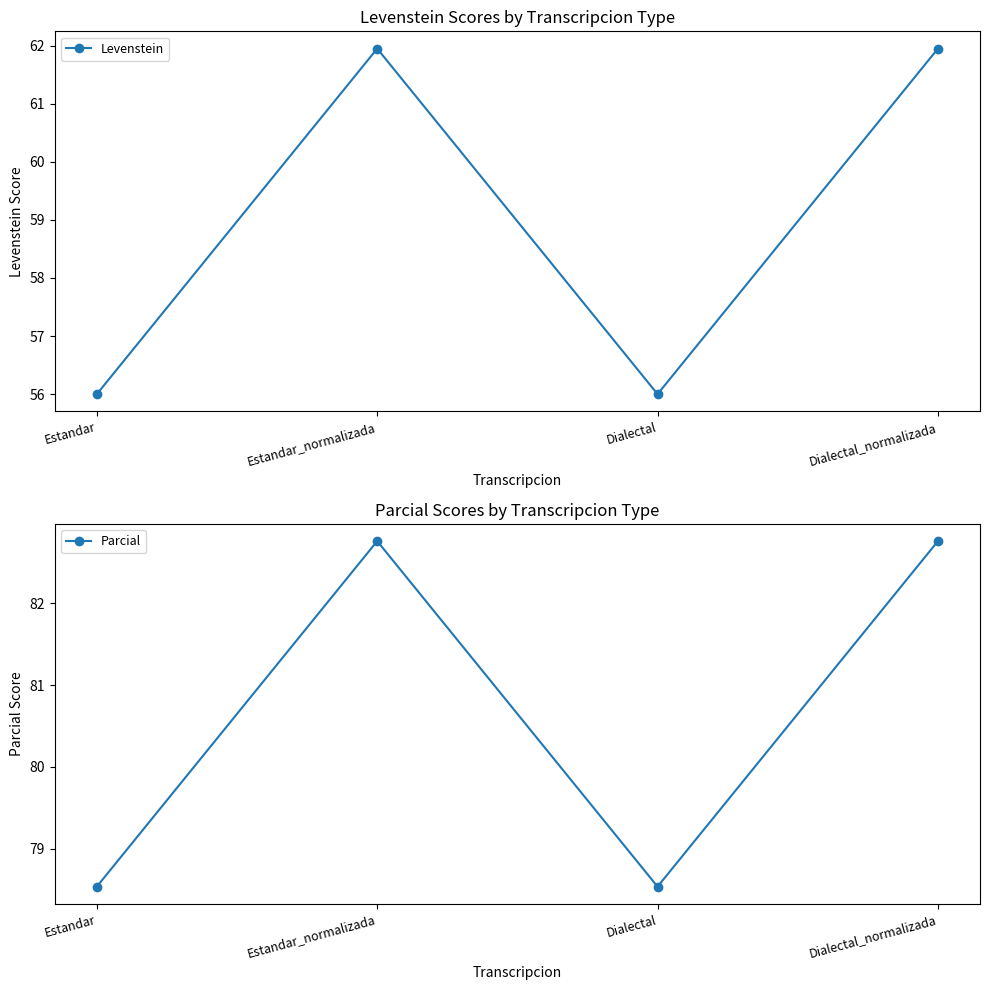

Between Estandar and Dialectal_normalizada, which series saw the biggest shift?

Levenstein